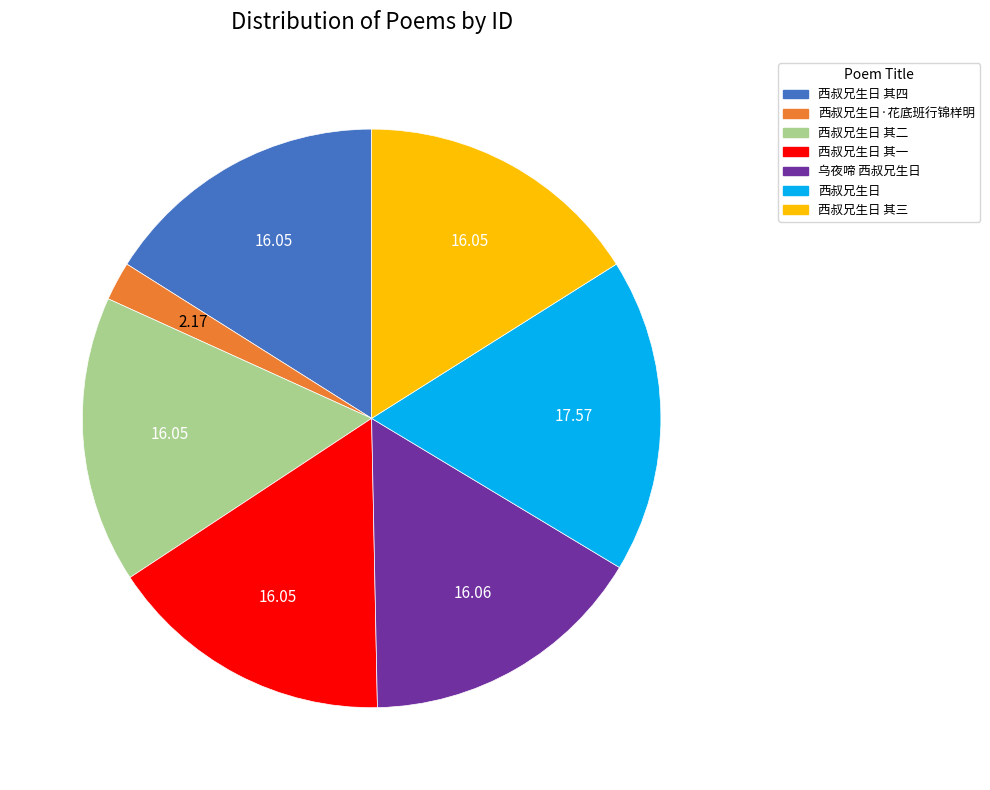

Is there any slice that represents more than half of the pie?

No